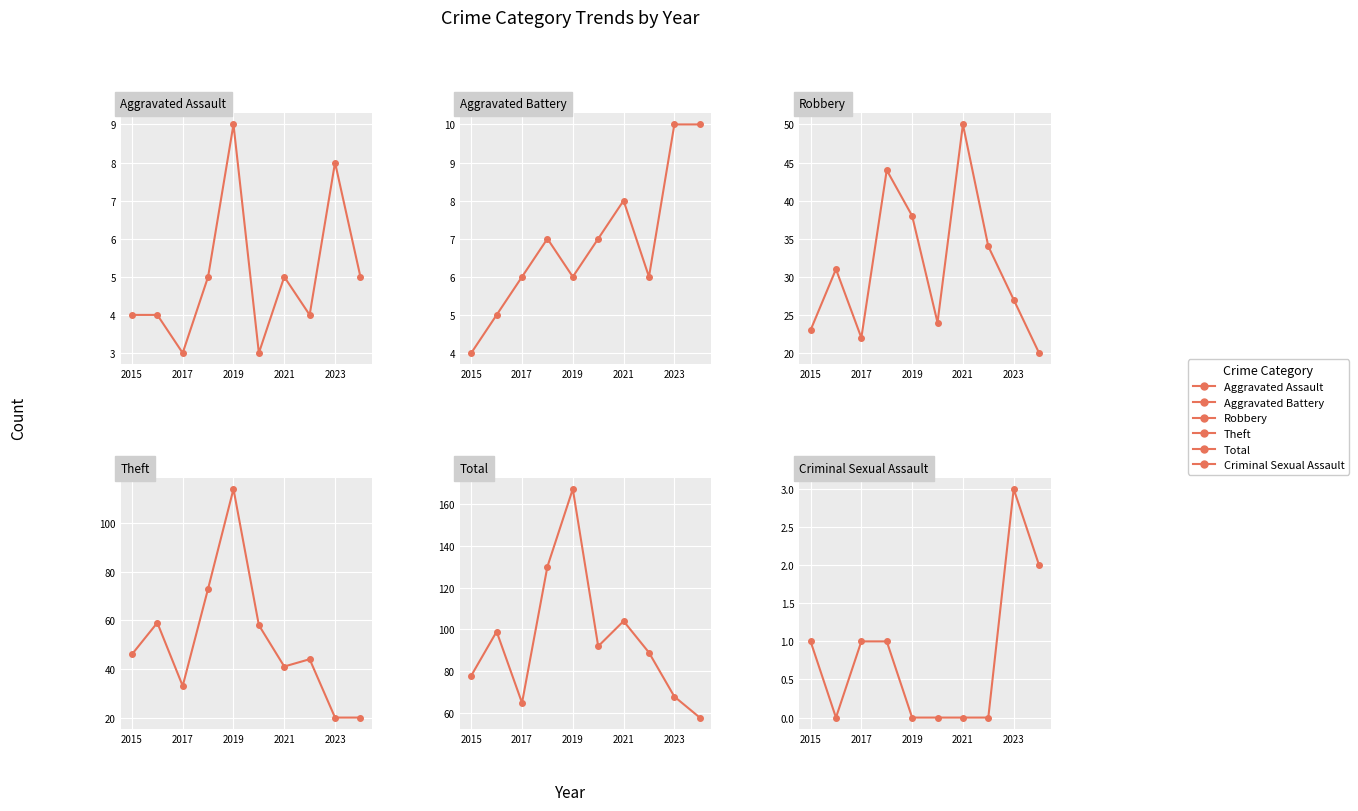

What is the sum of all Aggravated Battery values?

69